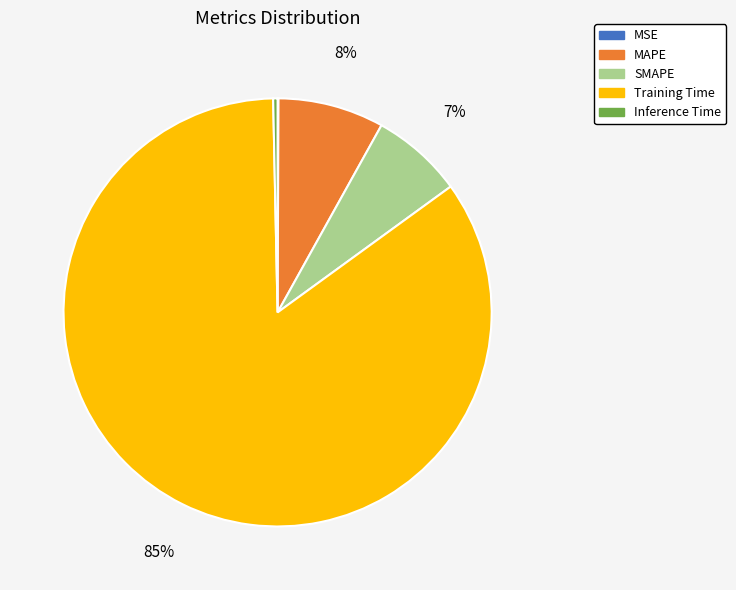

Do MAPE and SMAPE together represent more than half of the pie?

No